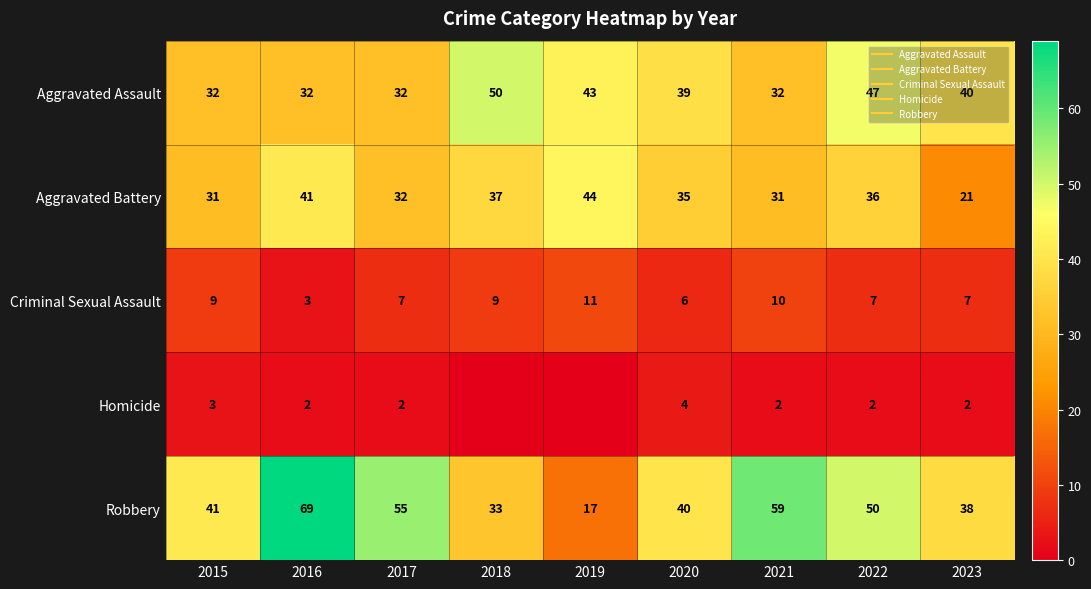

Which category has the lowest value in the Criminal Sexual Assault series?

2016